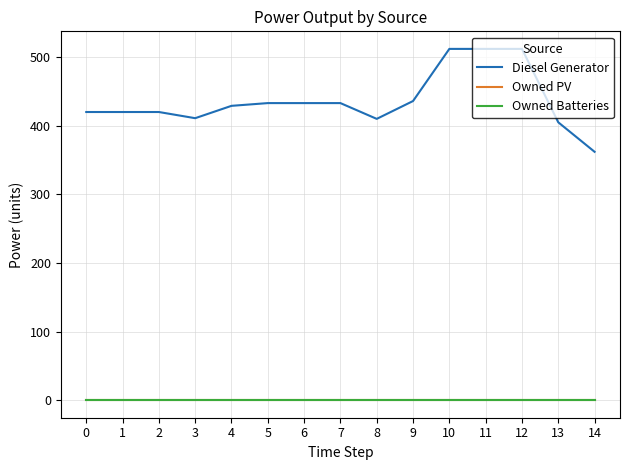

Does the chart have visible grid lines?

Yes